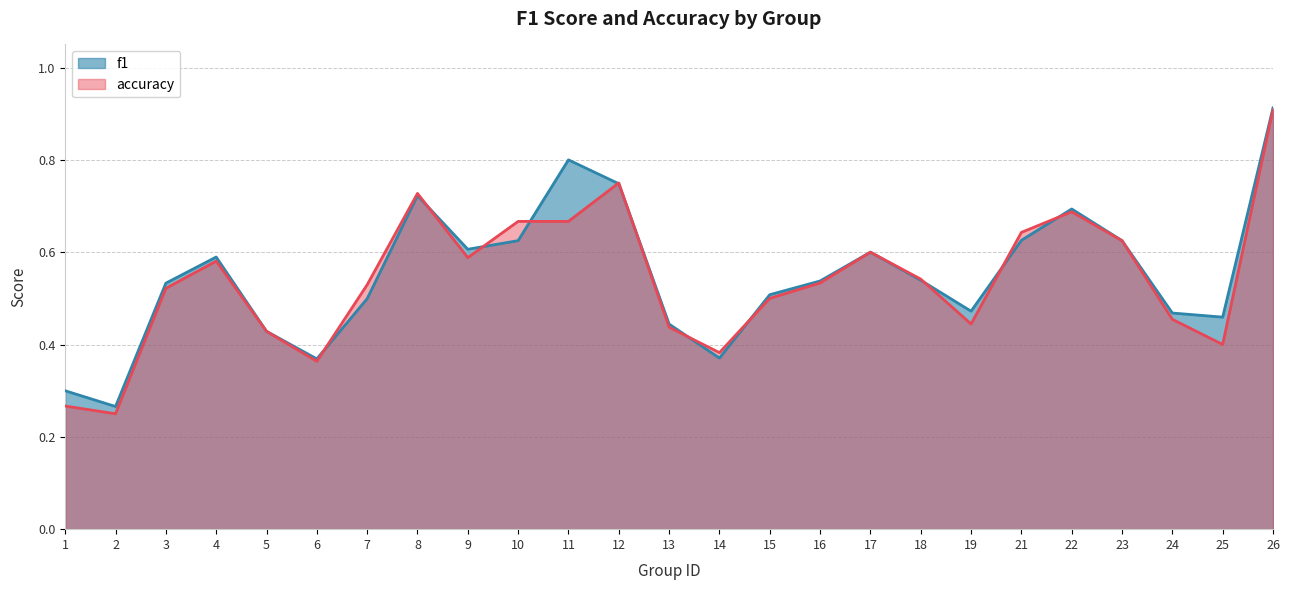

What are all the series names shown in the legend?

f1, accuracy